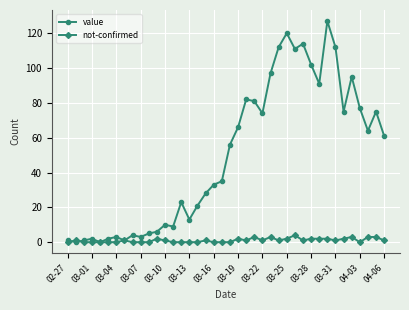

True or false: value has more than 0 points higher than both neighbors.

True